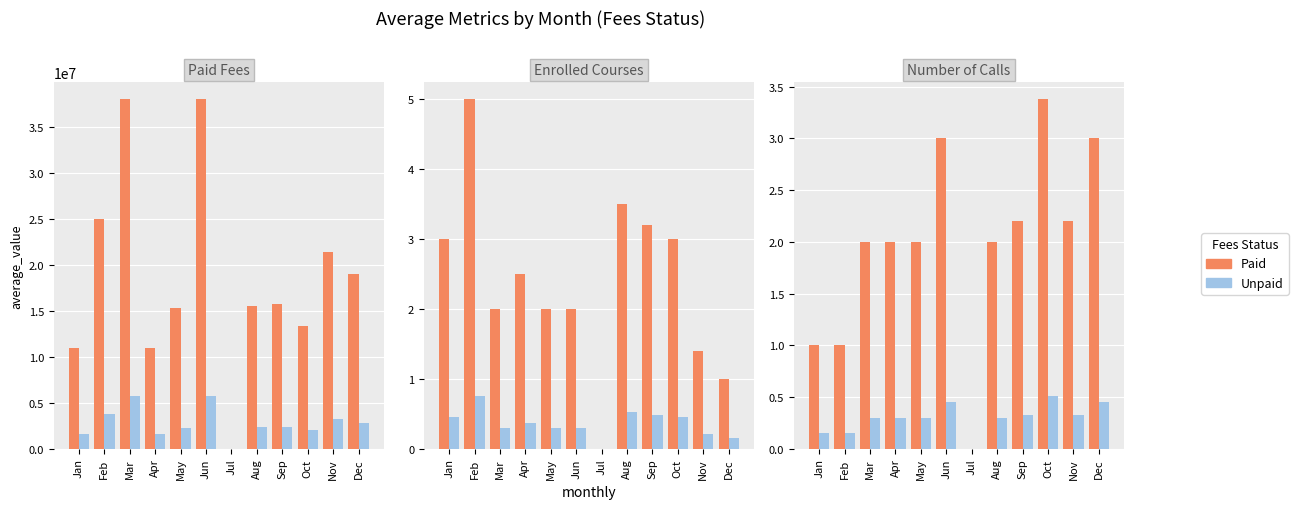

List the series in order of their peak value, lowest first.

Unpaid, Paid